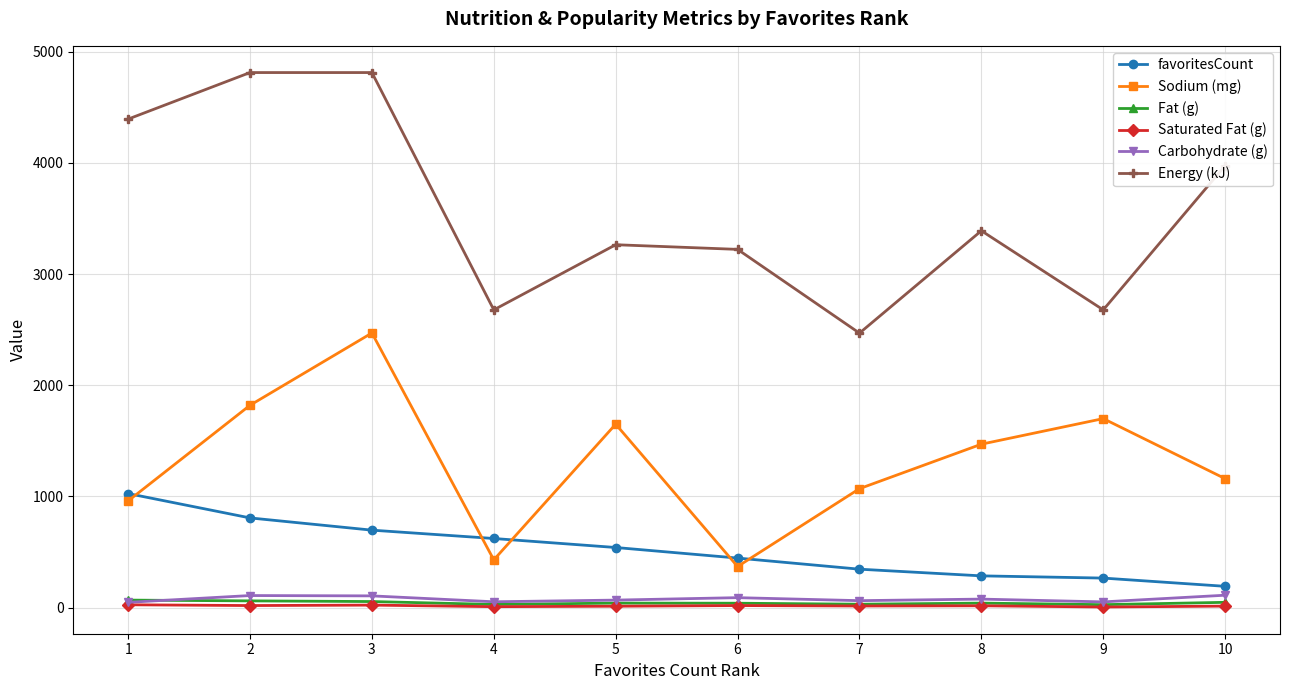

What is the approximate value of Carbohydrate (g) at 6?

90.0